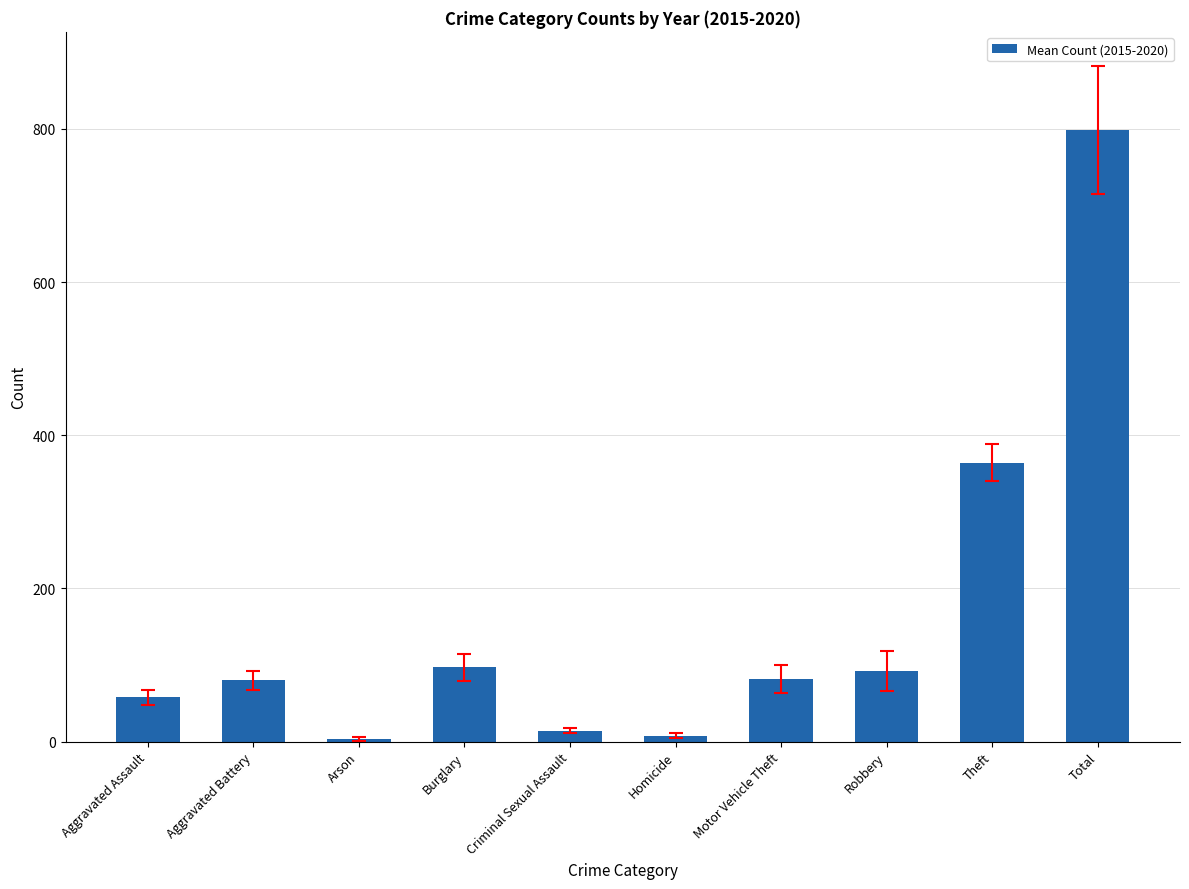

What is the change in value from Motor Vehicle Theft to Robbery?

+10.7